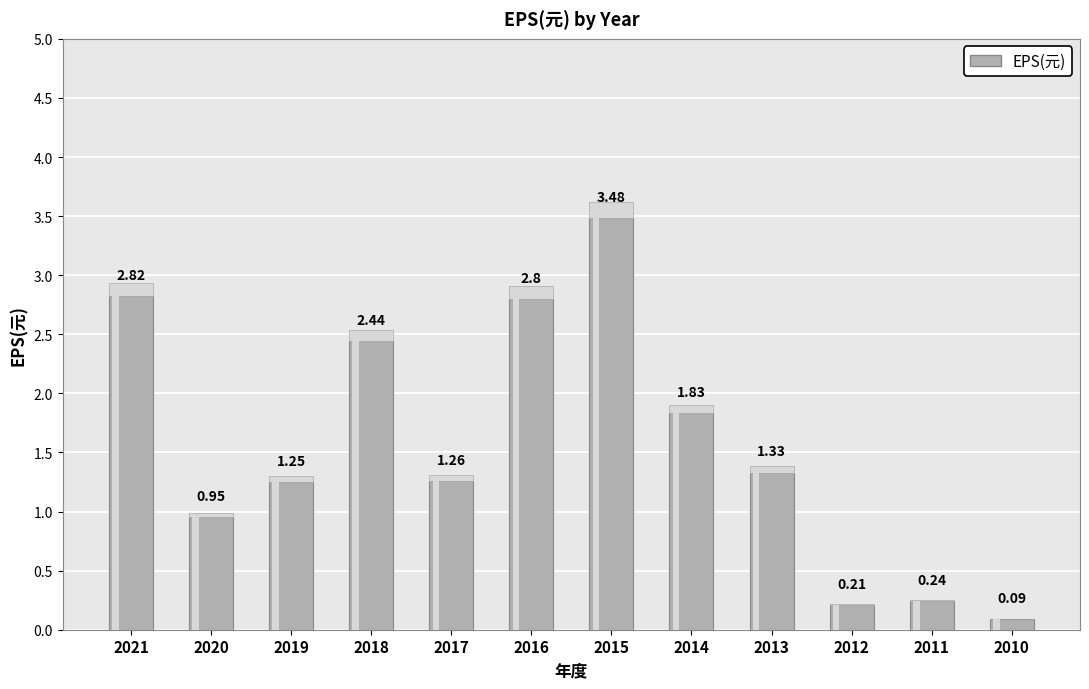

Which category has the lowest value across all series?

2010